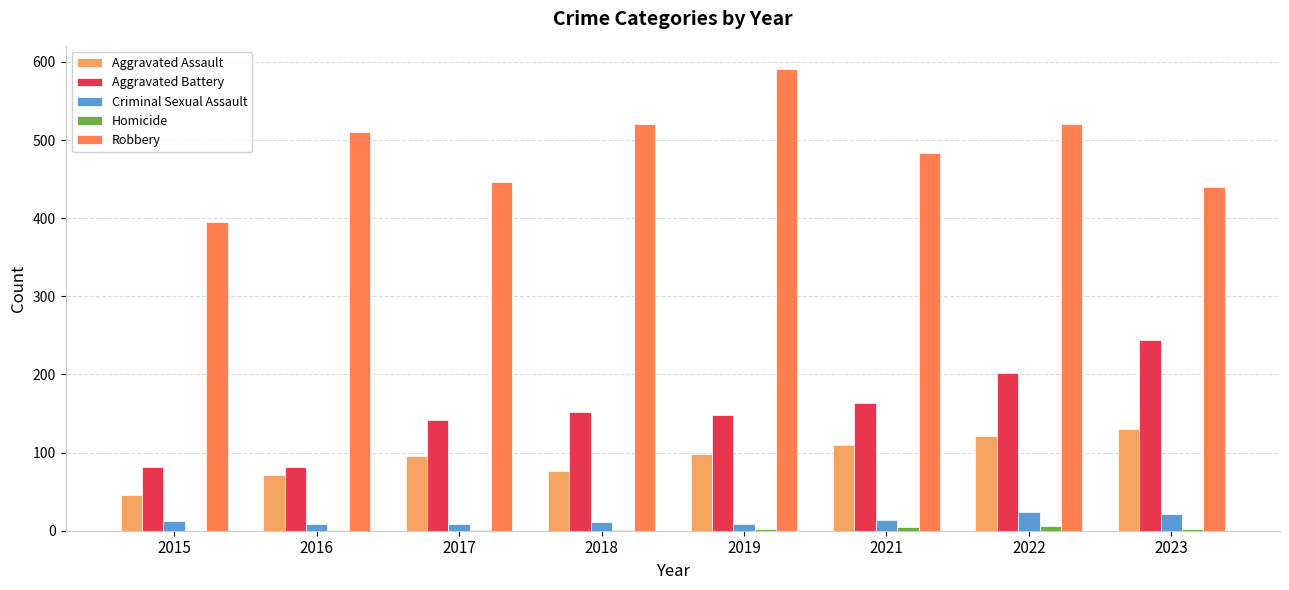

What is the sum of all Criminal Sexual Assault values?

107